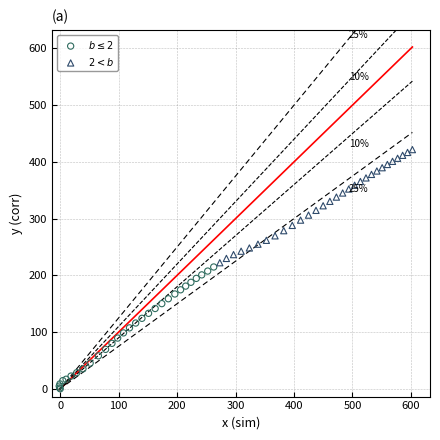

Which series contains the highest Y value?

$2 < b$